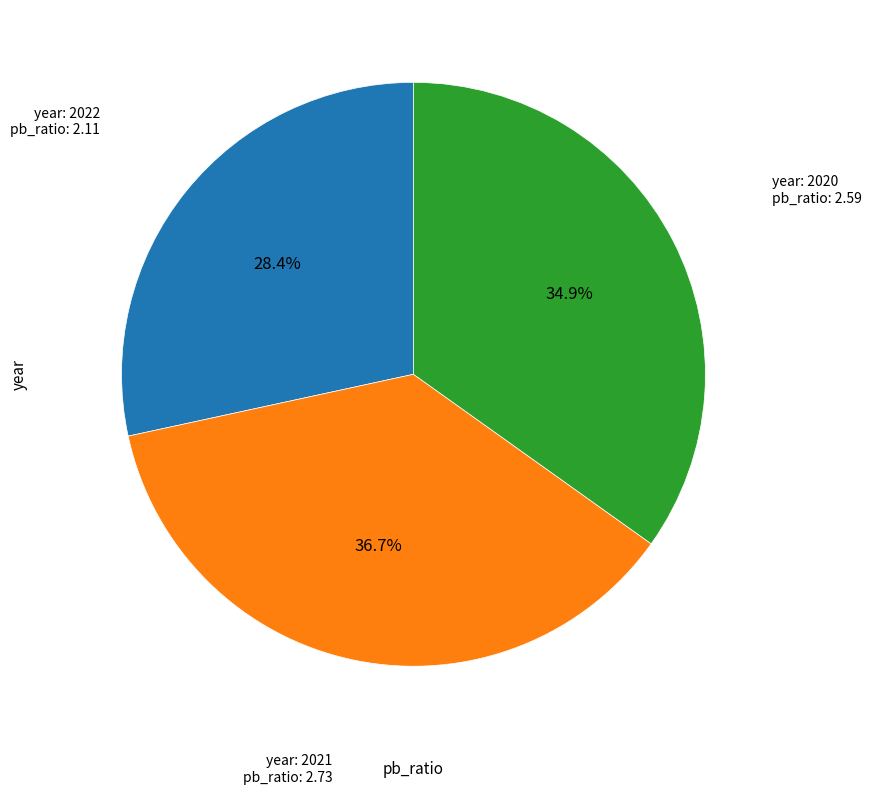

Is there any slice that represents more than half of the pie?

No